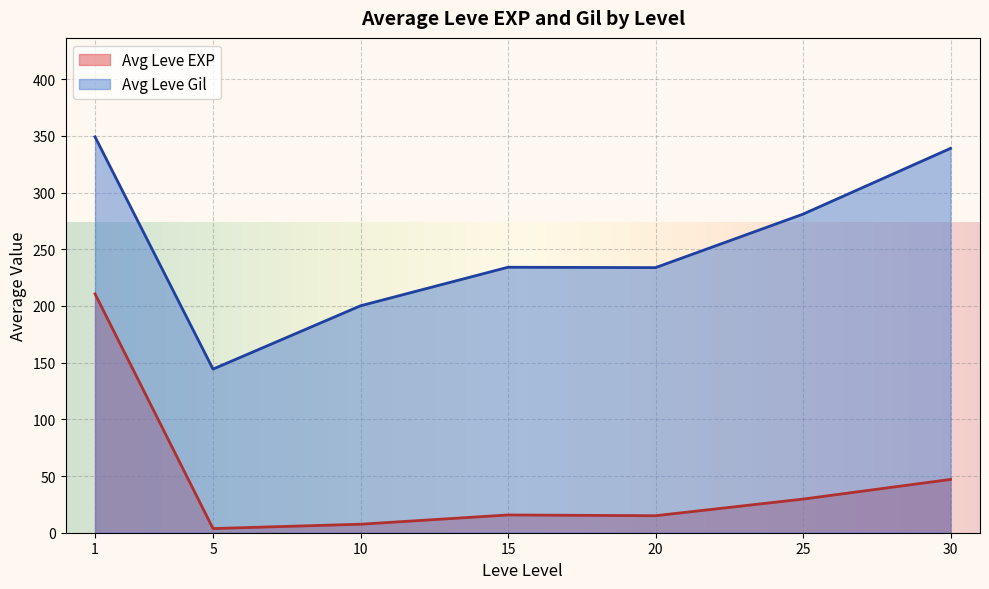

What is the difference between the second highest and second lowest values in the Avg Leve EXP series?

39.5